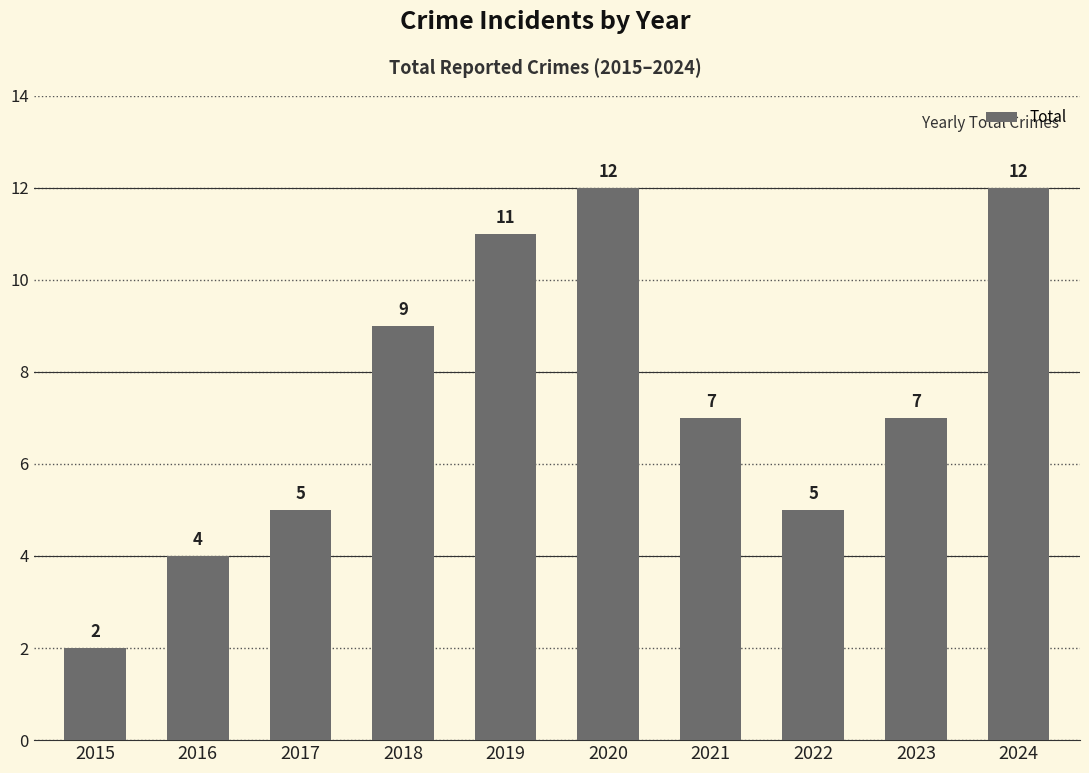

Reading left to right, list all the values displayed in this chart.

2015=2	2016=4	2017=5	2018=9	2019=11	2020=12	2021=7	2022=5	2023=7	2024=12